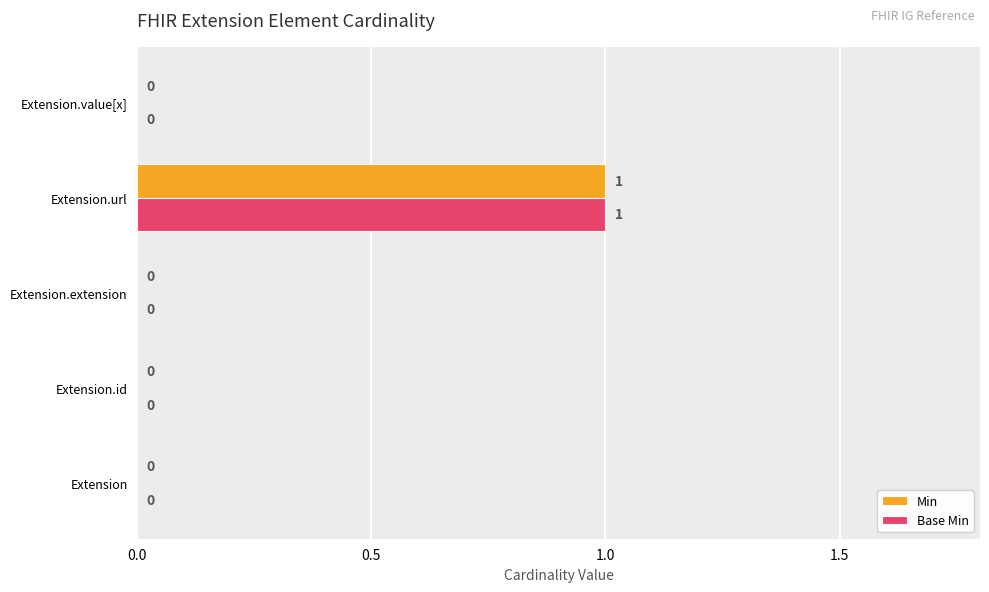

The value of Base Min at Extension.url is 1. True or false?

True